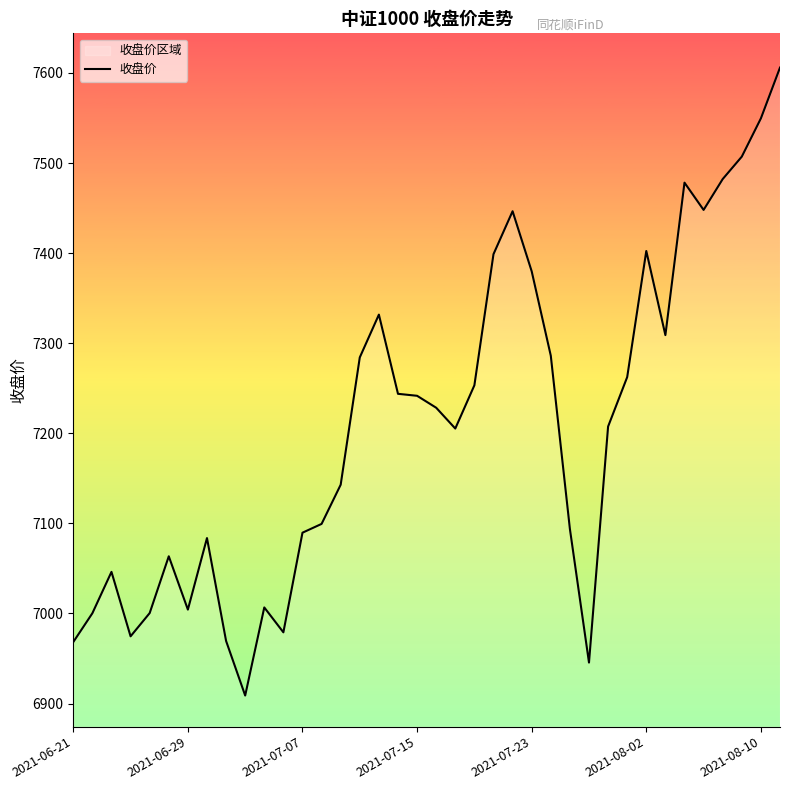

What is the approximate value at 2021-06-21?

6968.3